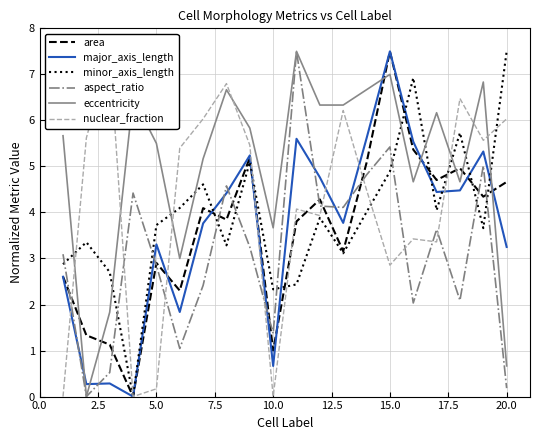

What is the maximum value for eccentricity?

7.5